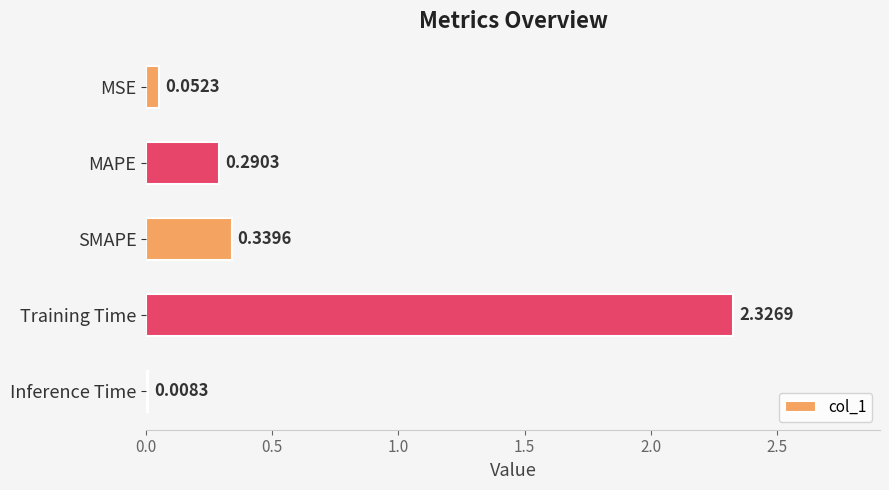

How many series are shown in this chart?

1